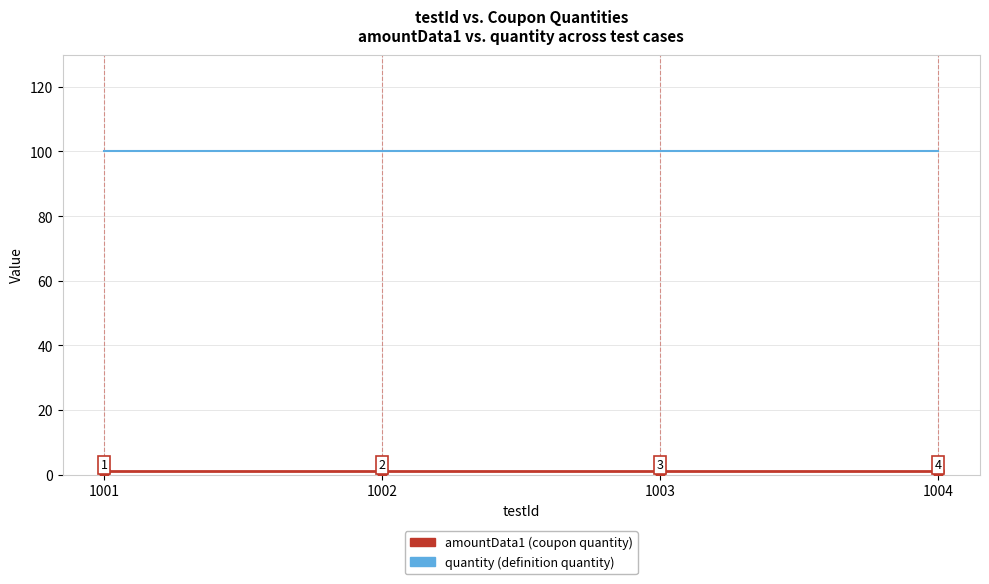

What is the spread (max minus min) of values at 1002?

99